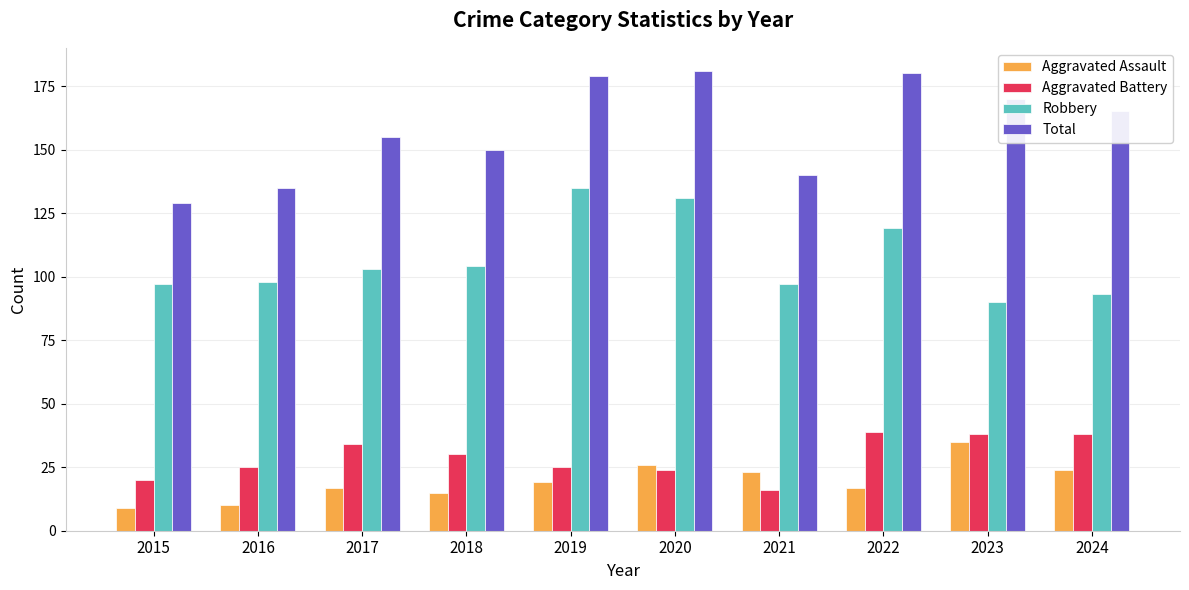

What is the value of the Robbery bar at the 10th from the left?

93